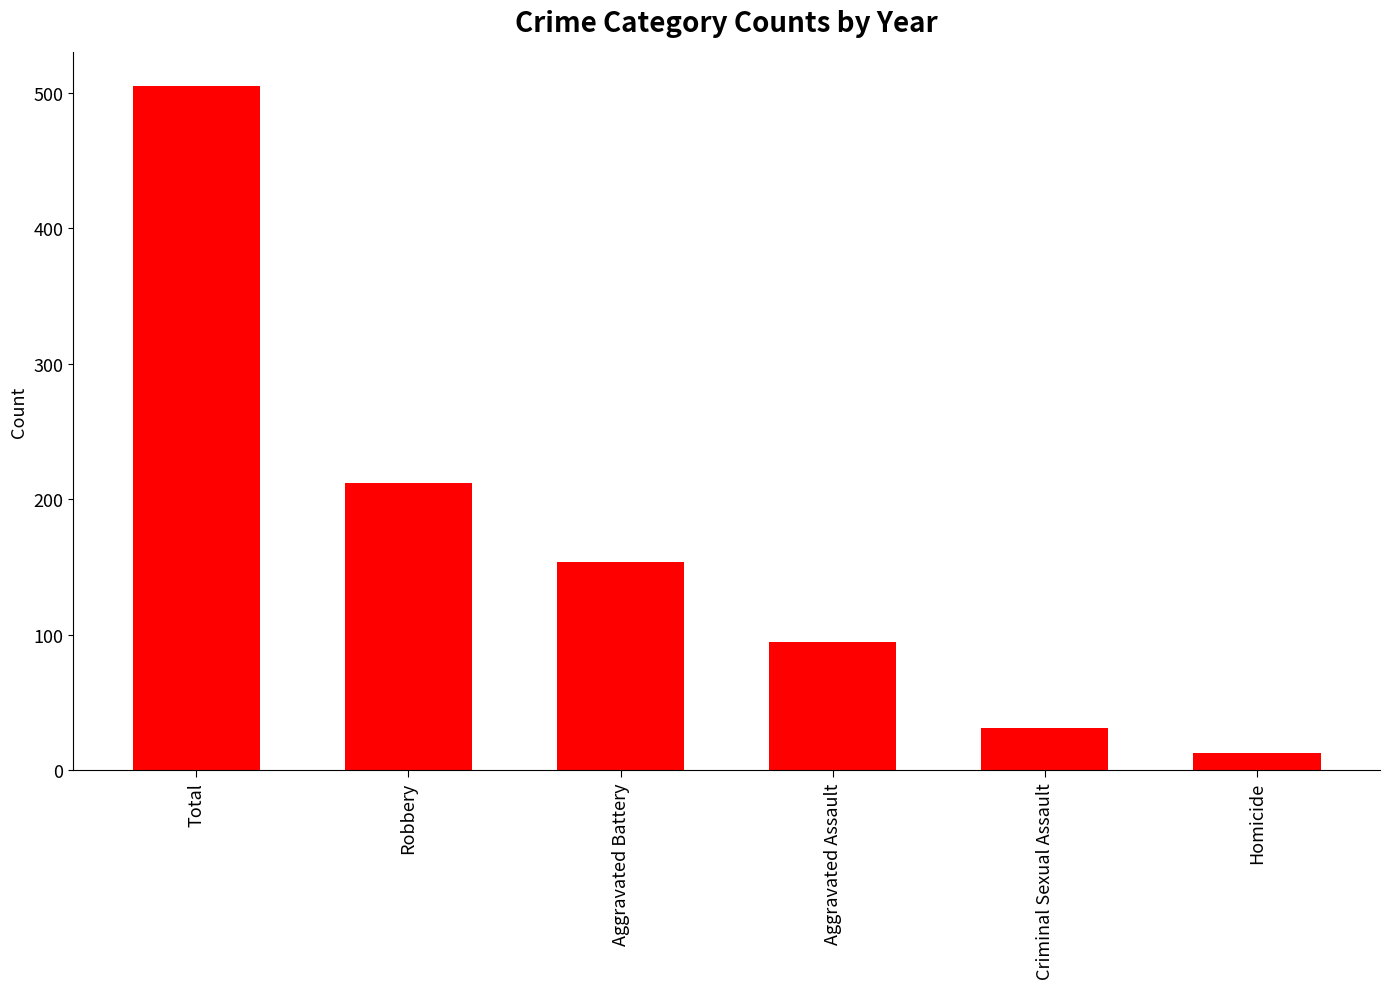

Reading left to right, list all the values displayed in this chart.

505	212	154	95	31	13